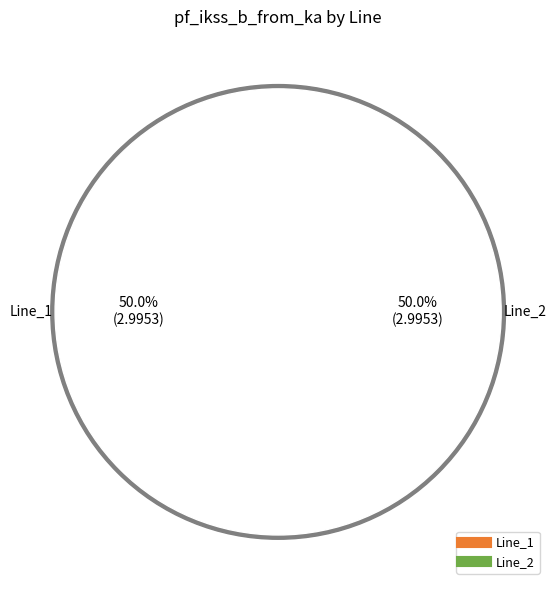

The Line_0 slice represents 0% of the pie. True or false?

True